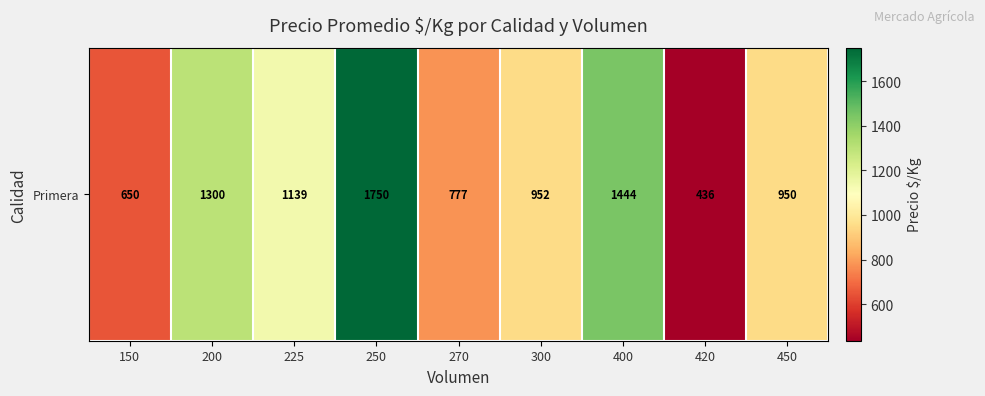

At which category does the chart reach its minimum across all series?

420